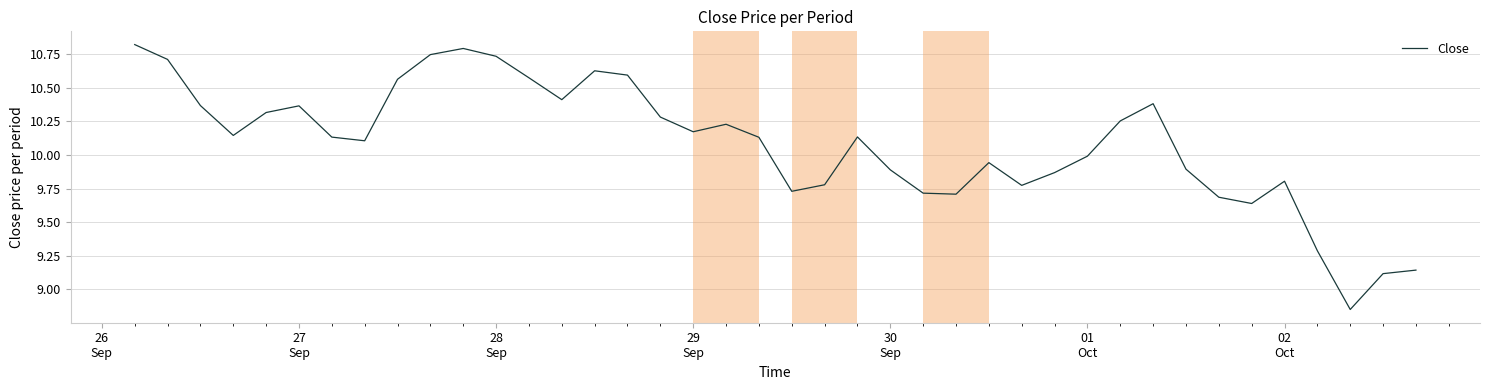

How many lines are shown in the chart?

1